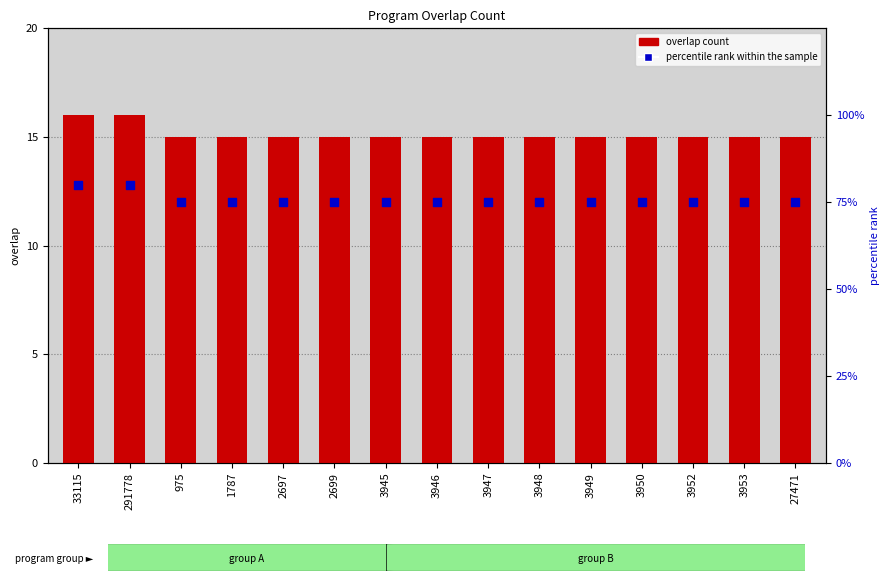

Is the value of overlap at 3950 greater than the value of percentile rank within the sample at 3952?

No